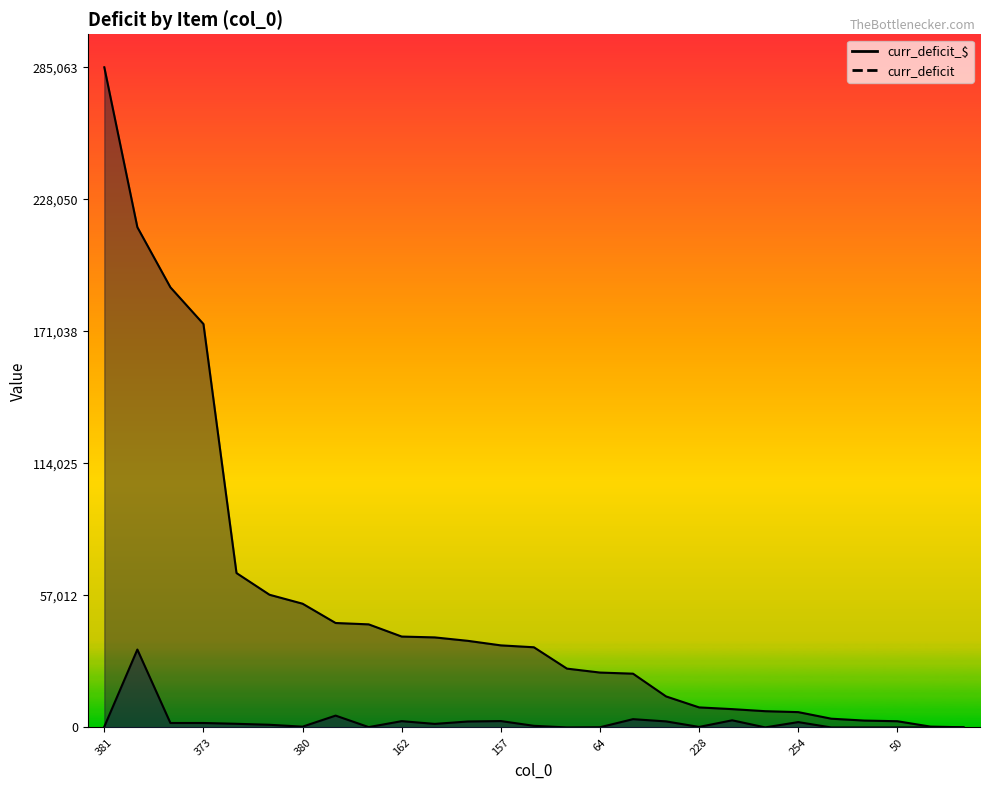

What is the minimum value for curr_deficit_$?

86.2